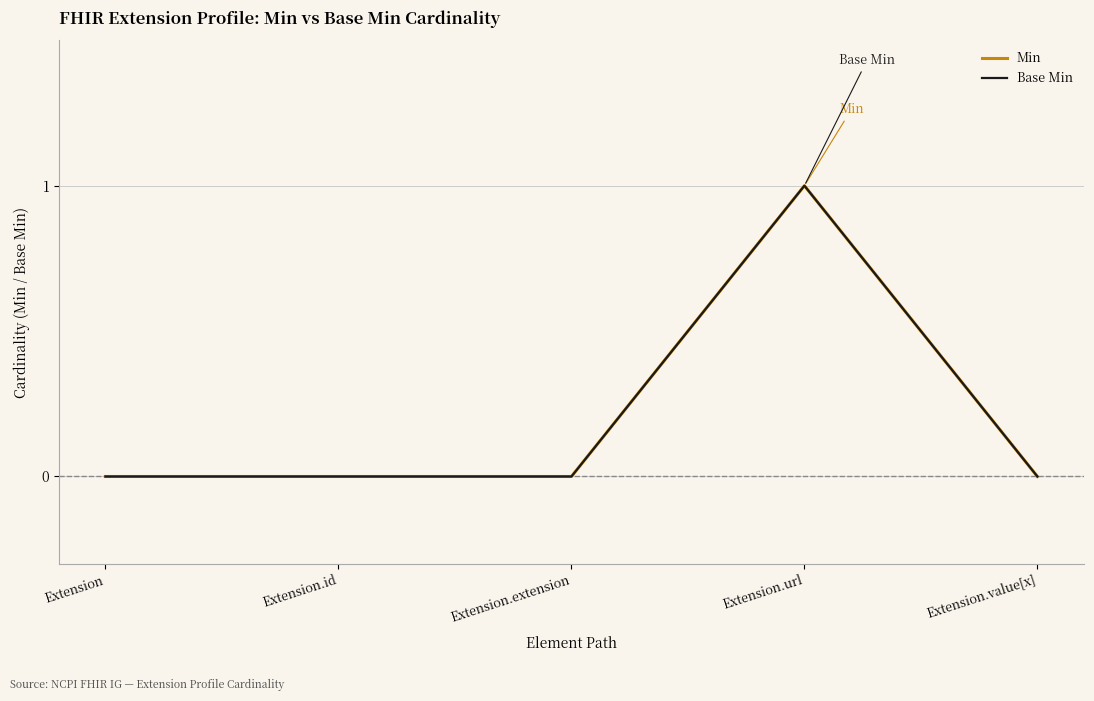

Does the chart display data point markers on the line(s)?

No